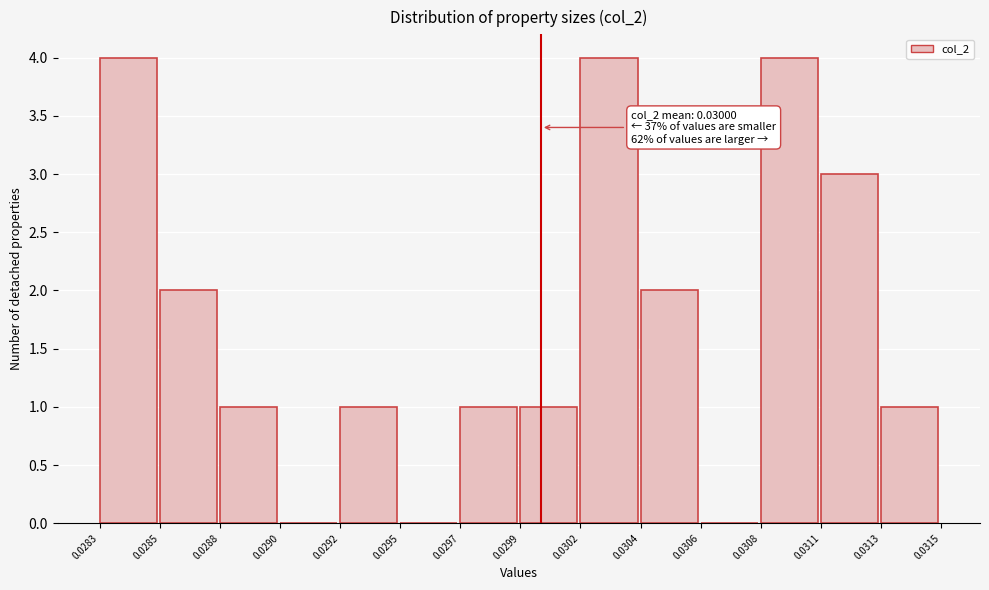

Reading right to left, list all the values displayed in this chart.

0.0313=1	0.0311=3	0.0308=4	0.0306=0	0.0304=2	0.0302=4	0.0299=1	0.0297=1	0.0295=0	0.0292=1	0.0290=0	0.0288=1	0.0285=2	0.0283=4